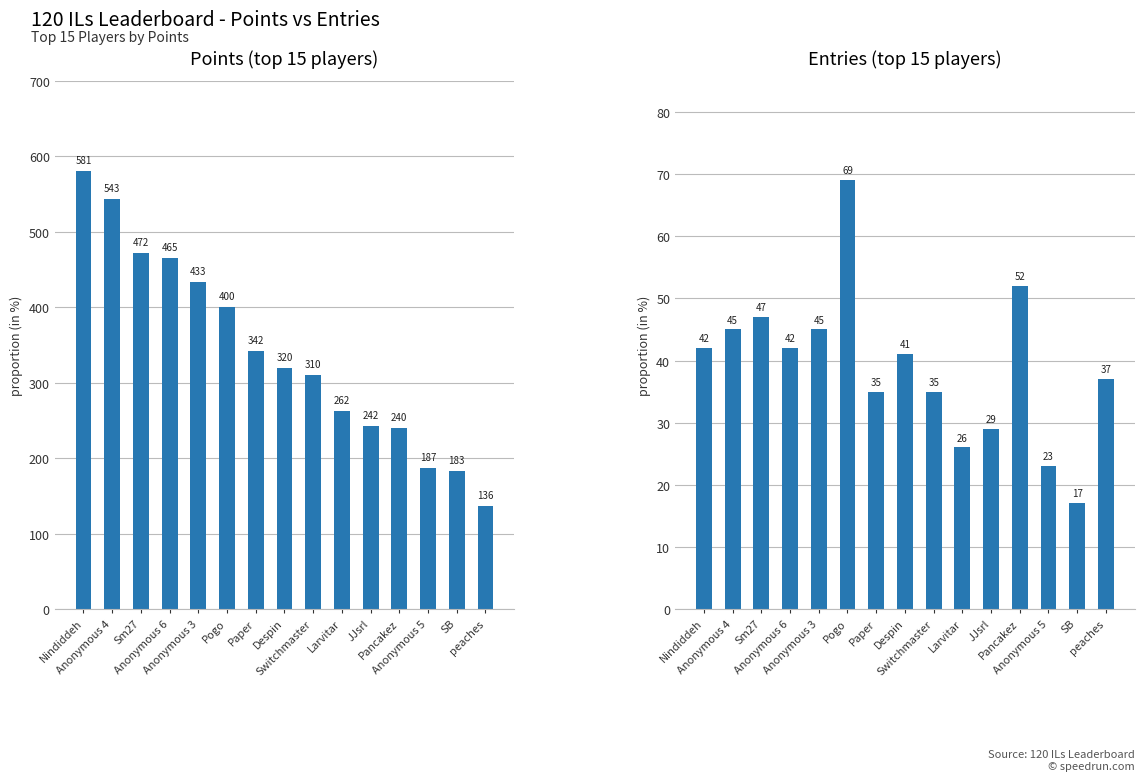

What position from the right is Pogo?

10